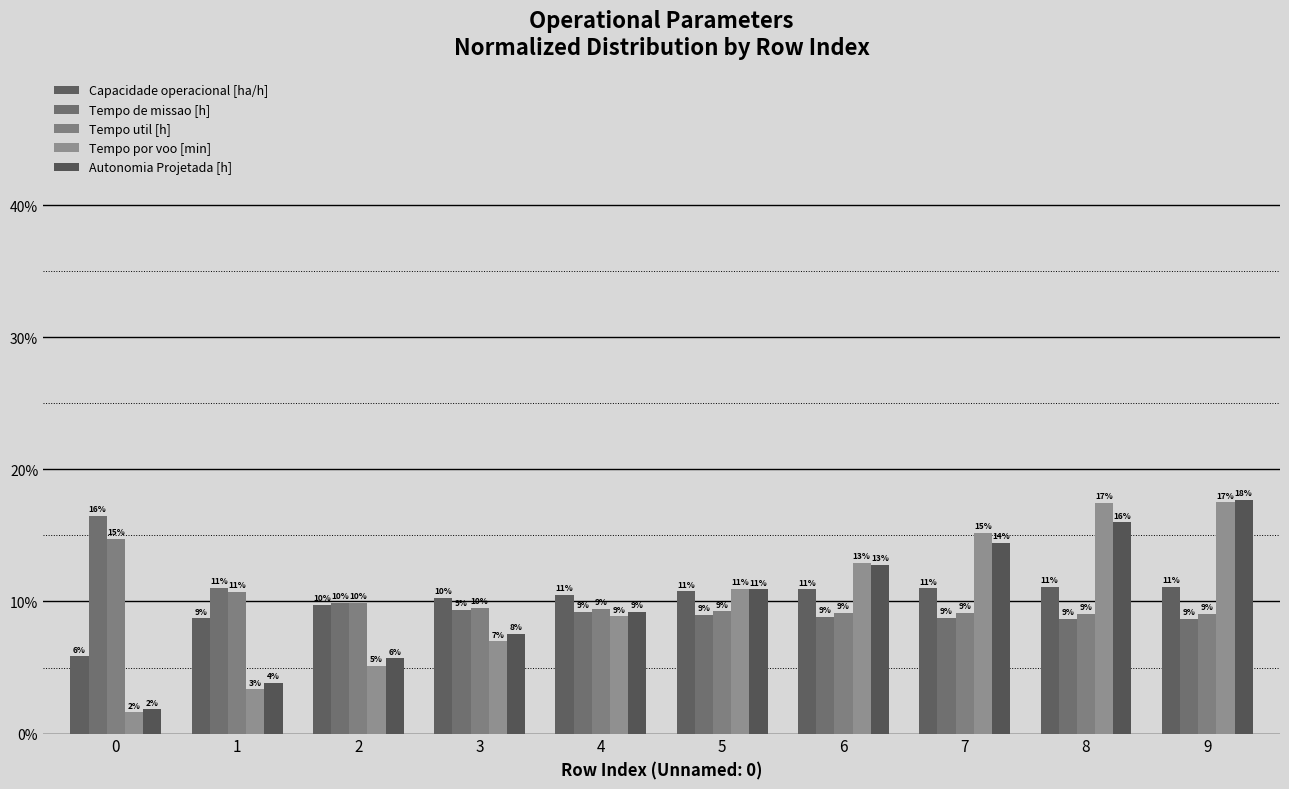

Does the chart contain any negative values?

No